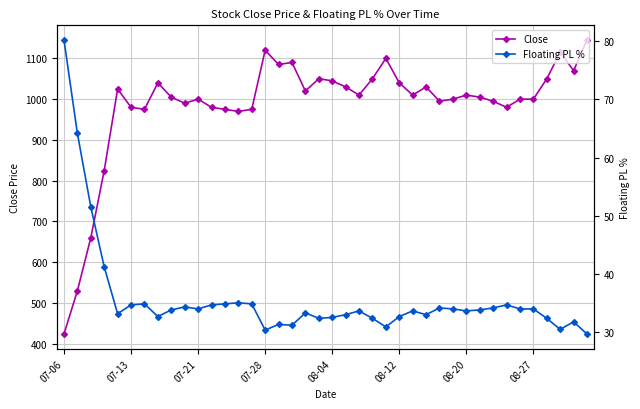

Reading right to left, transcribe all the data shown in this chart.

Close: 1145.0	1070.0	1115.0	1050.0	1000.0	1000.0	980.0	995.0	1005.0	1010.0	1000.0	995.0	1030.0	1010.0	1040.0	1100.0	1050.0	1010.0	1030.0	1045.0	1050.0	1020.0	1090.0	1085.0	1120.0	975.0	970.0	975.0	980.0	1000.0	990.0	1005.0	1040.0	975.0	980.0	1025.0	825.0	660.0	530.0	424.0
Floating PL %: 29.7	31.8	30.5	32.4	34.0	34.0	34.7	34.2	33.8	33.7	34.0	34.2	33.0	33.7	32.7	30.9	32.4	33.7	33.0	32.5	32.4	33.3	31.2	31.3	30.4	34.9	35.0	34.9	34.7	34.0	34.3	33.8	32.7	34.9	34.7	33.2	41.2	51.5	64.2	80.2